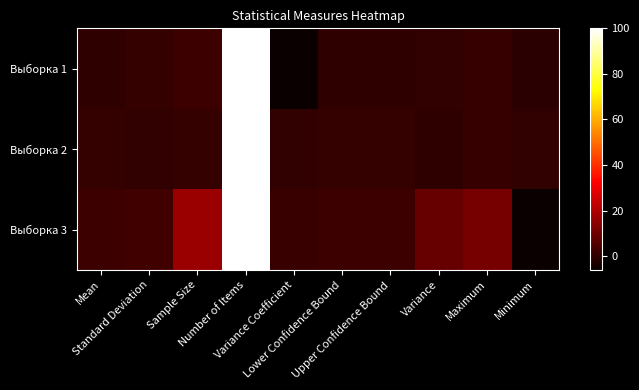

Reading left to right, what are all the values shown in this chart?

Выборка 1: Mean=-0.1	Standard Deviation=0.6	Sample Size=2.0	Number of Items=100.0	Variance Coefficient=-6.1	Lower Confidence Bound=-0.1	Upper Confidence Bound=-0.1	Variance=0.4	Maximum=1.0	Minimum=-1.0
Выборка 2: Mean=0.6	Standard Deviation=0.2	Sample Size=0.8	Number of Items=100.0	Variance Coefficient=0.3	Lower Confidence Bound=0.6	Upper Confidence Bound=0.6	Variance=0.0	Maximum=1.0	Minimum=0.1
Выборка 3: Mean=2.0	Standard Deviation=2.9	Sample Size=16.9	Number of Items=100.0	Variance Coefficient=1.5	Lower Confidence Bound=2.0	Upper Confidence Bound=2.0	Variance=8.4	Maximum=10.9	Minimum=-6.0